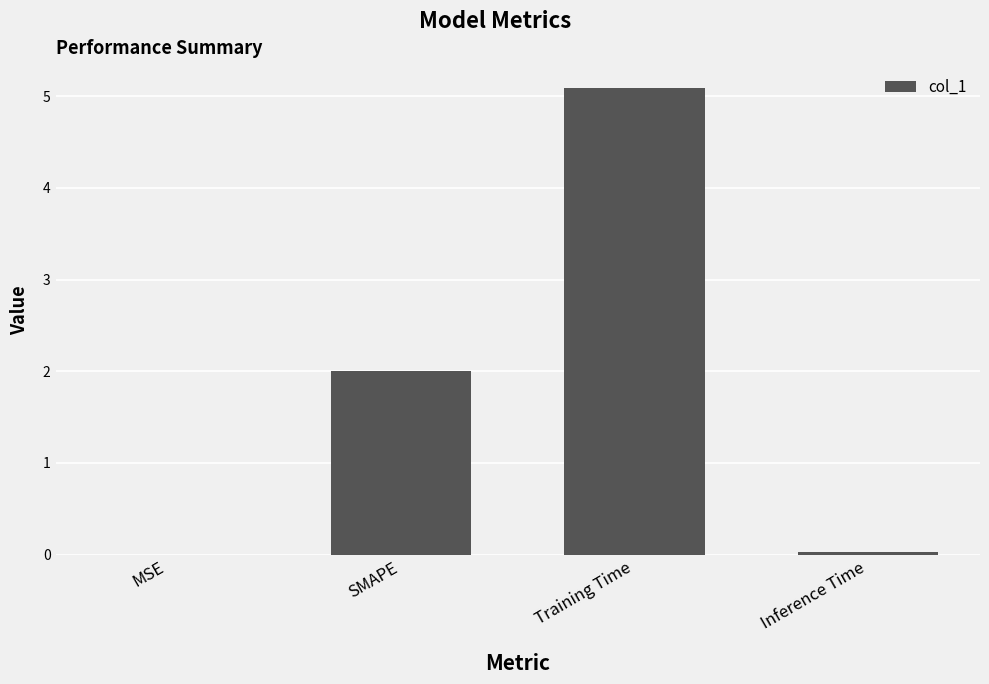

What is the sum of the values at Training Time and SMAPE?

7.1